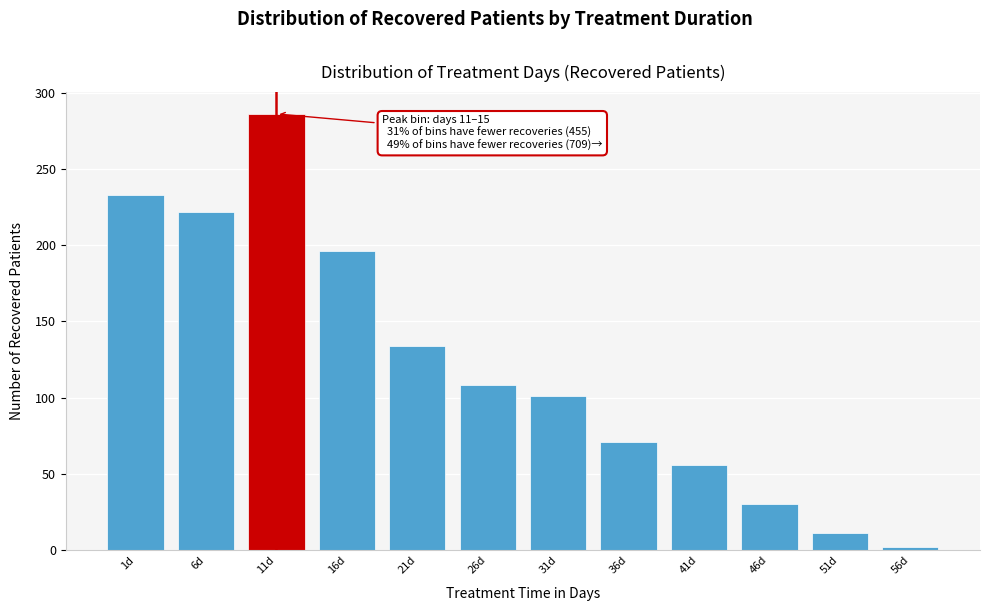

Reading left to right, list all the values displayed in this chart.

233	222	286	196	134	108	101	71	56	30	11	2